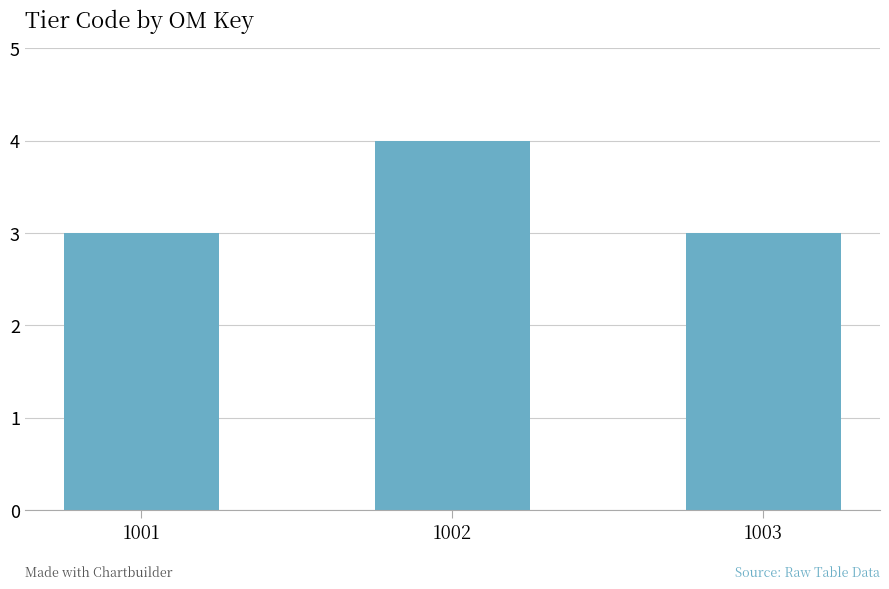

True or false: the data shows 4 at 1002.

True